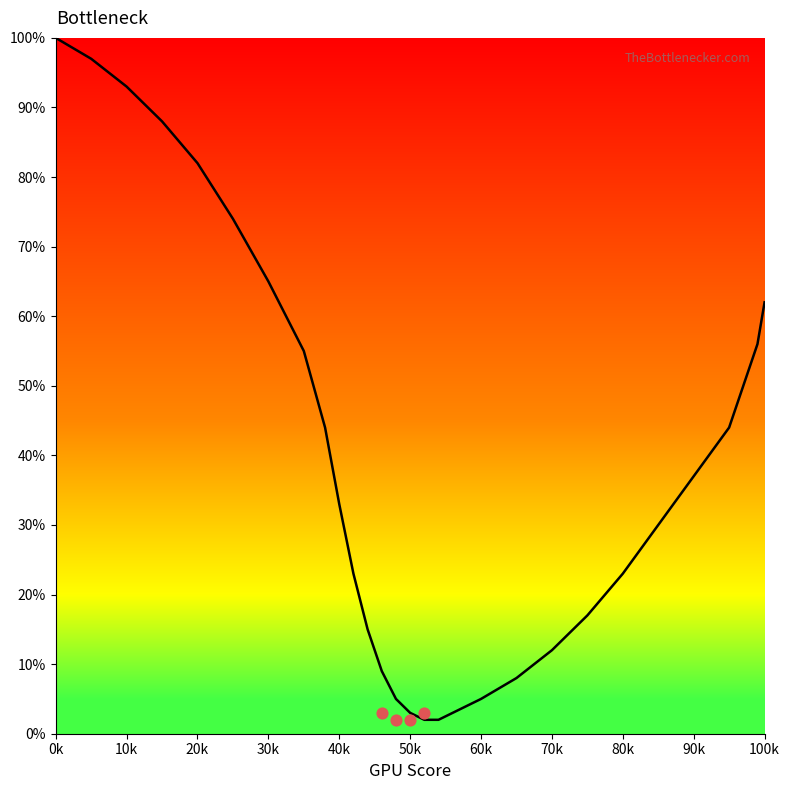

Between 100k and 40k, which is larger?

100k